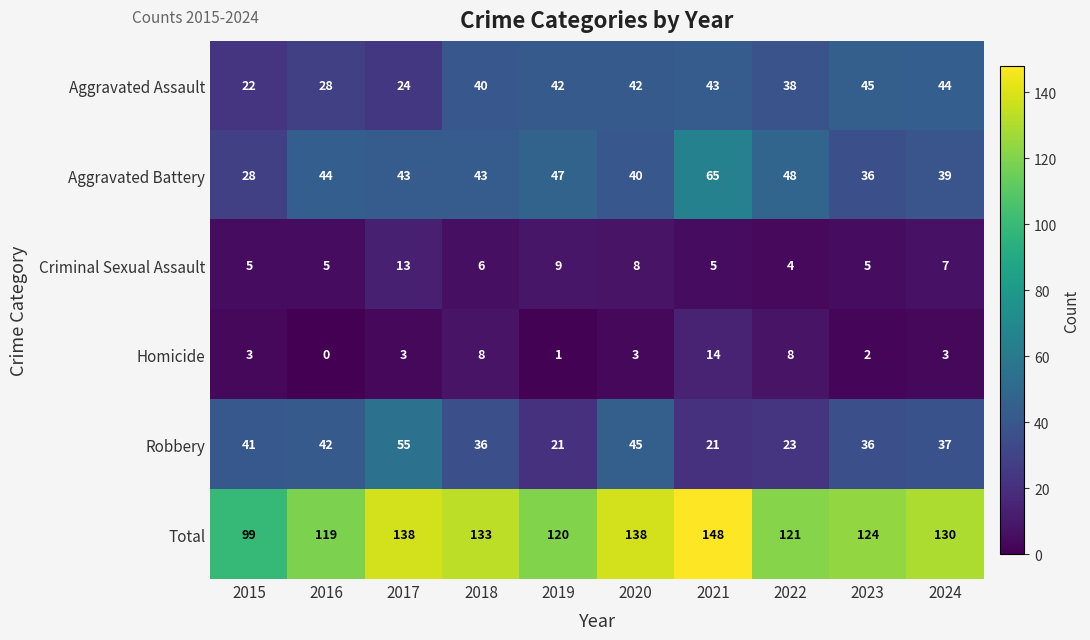

True or false: Aggravated Assault has a value of 63 at 2018.

False